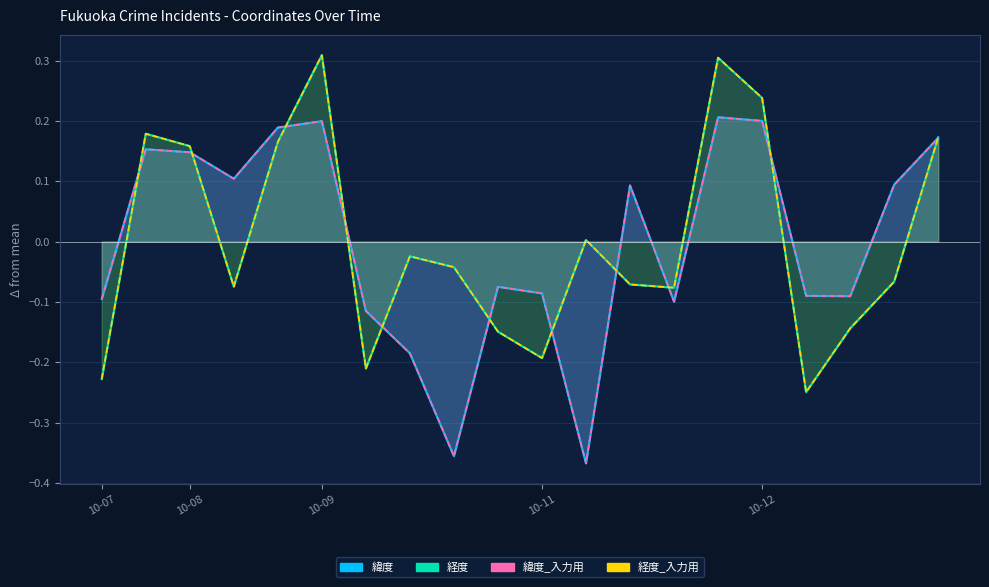

What is the difference between the second highest and minimum values in the 緯度 series?

0.6